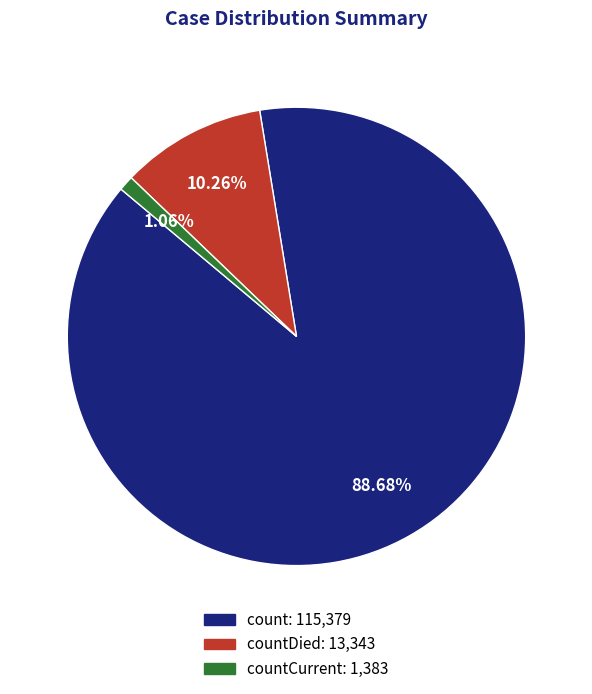

How many slices are in this pie chart?

3